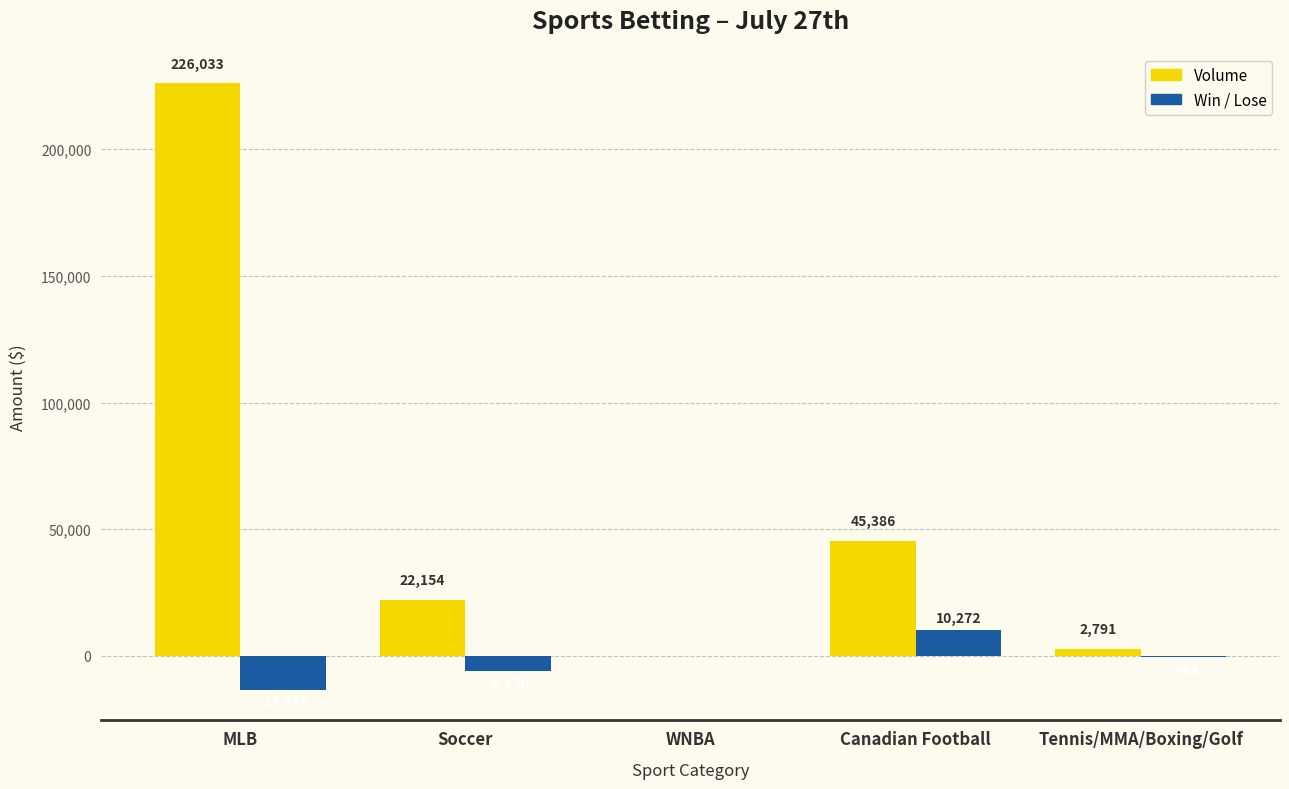

How many categories are shown in the chart?

5